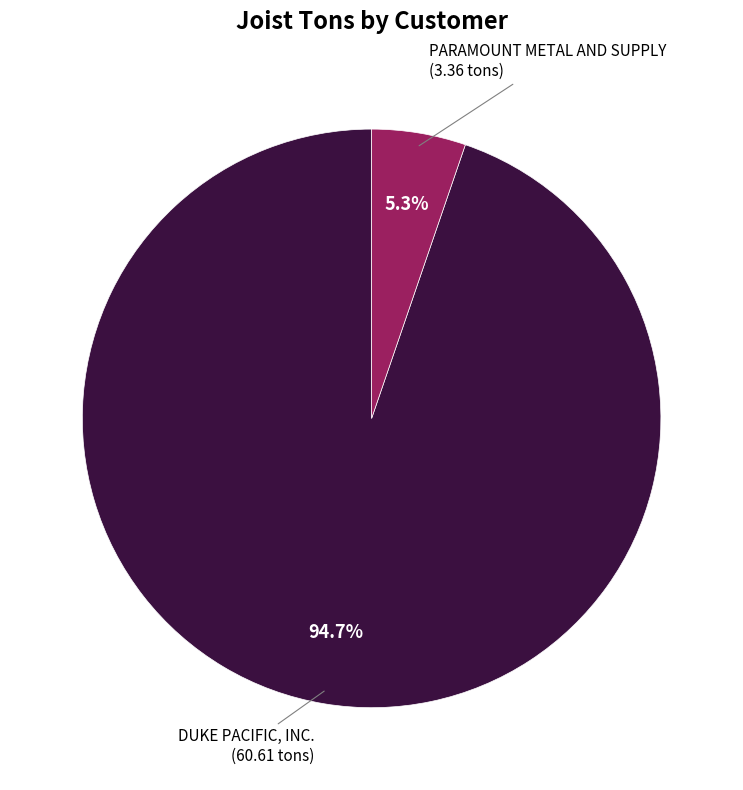

Is there any slice that represents more than half of the pie?

Yes